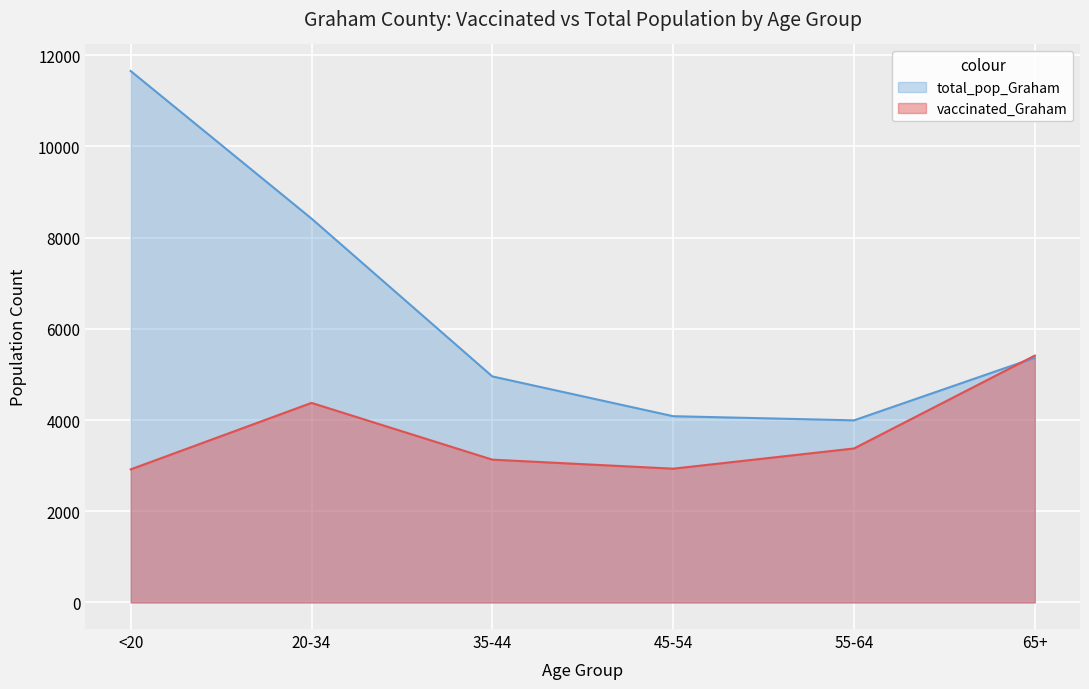

Is the value of vaccinated_Graham at 35-44 greater than the value of total_pop_Graham at 65+?

No